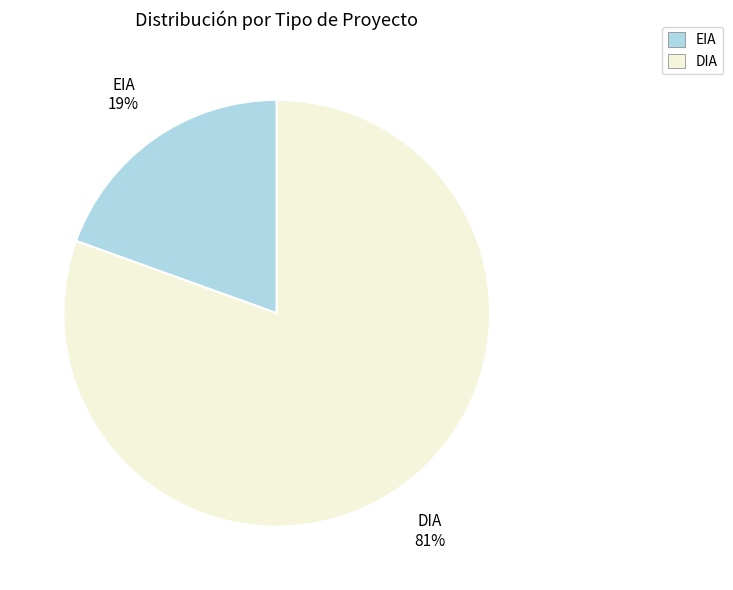

To the nearest percent, what is the average slice percentage?

50%